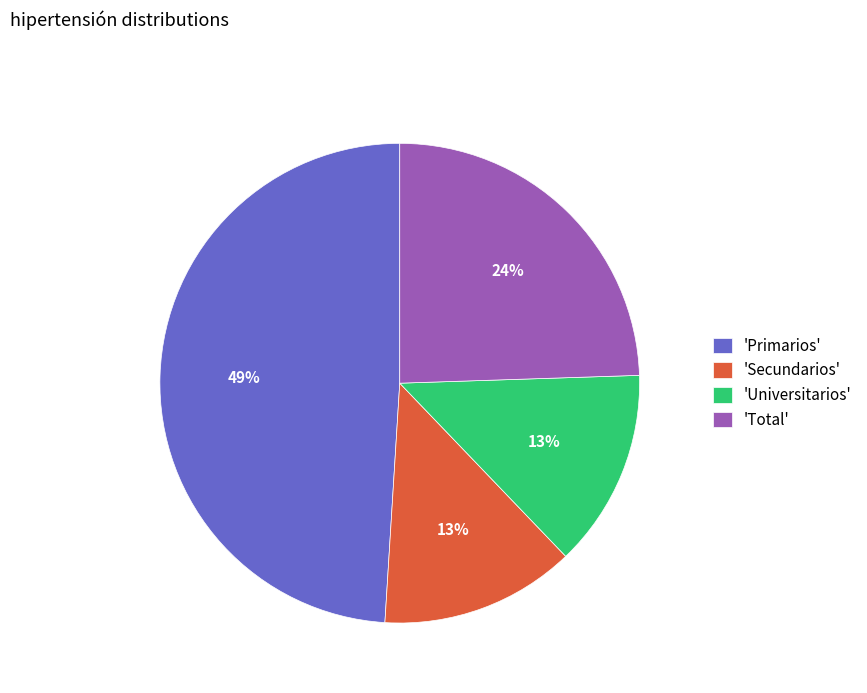

To the nearest percent, what percentage of the pie is 'Secundarios'?

13%